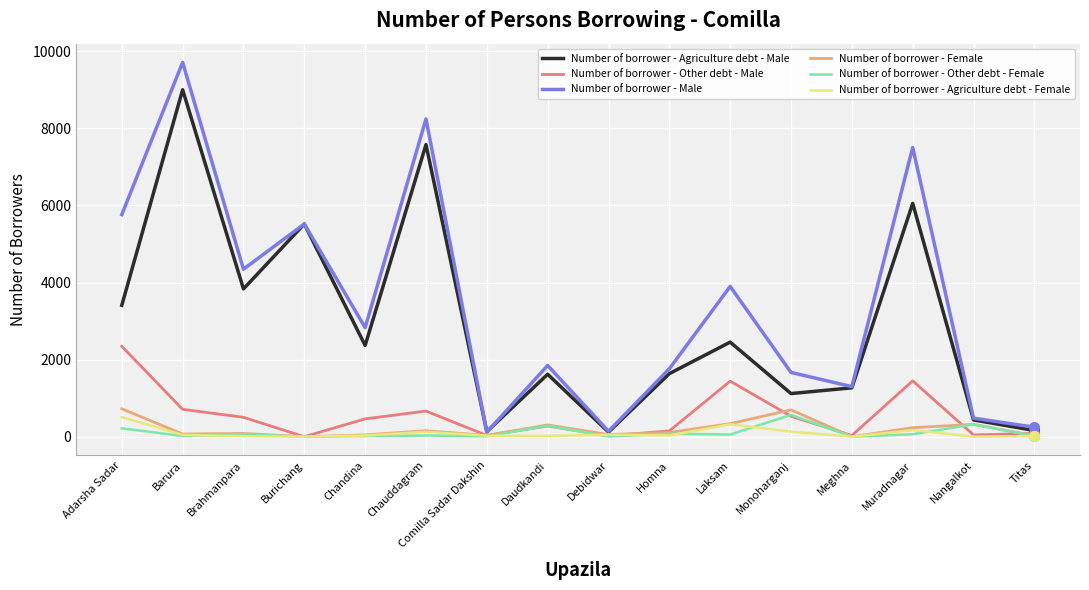

At which category is the sum across all series the highest?

Barura